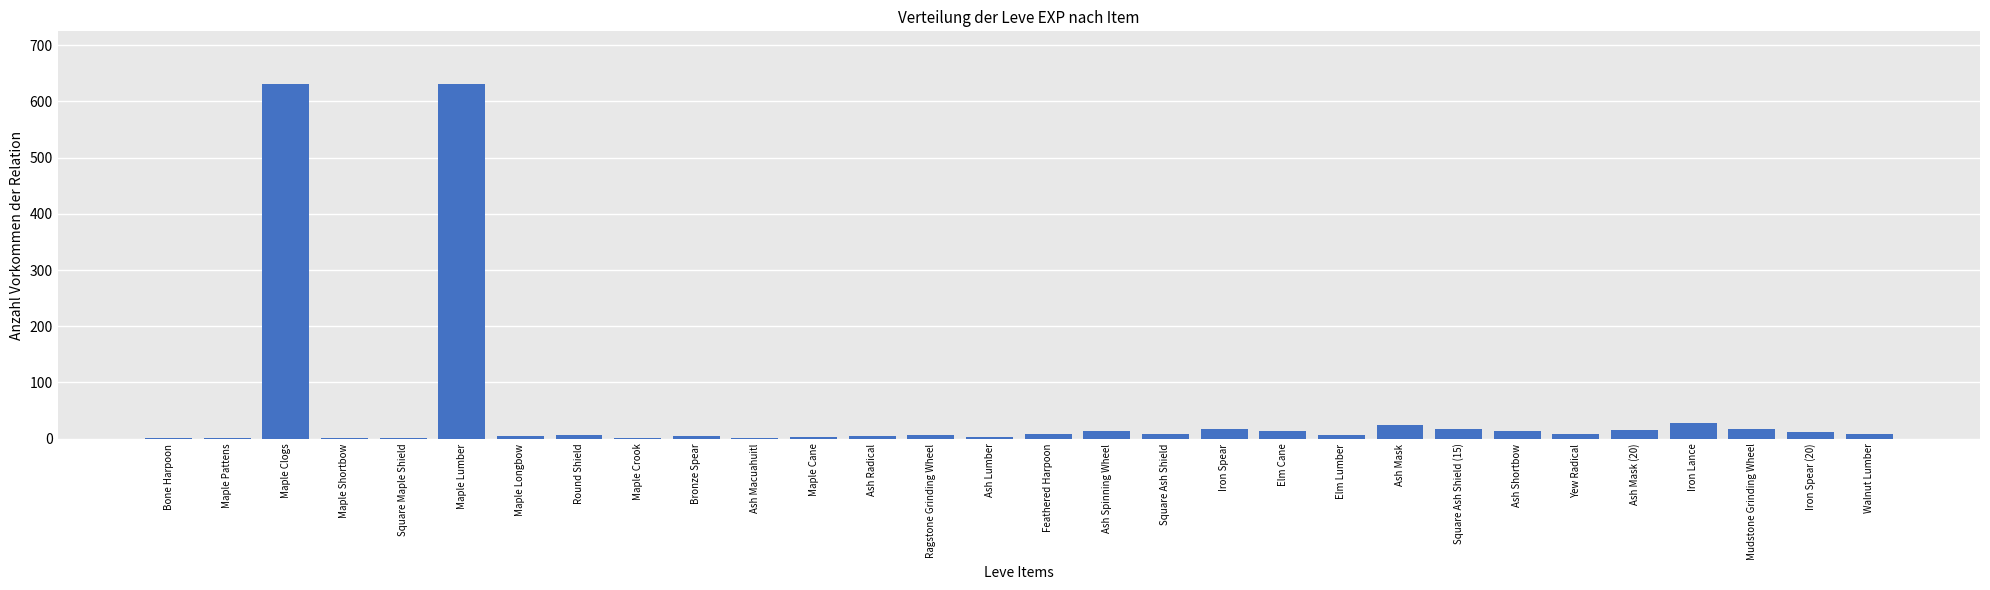

Are the bars horizontal?

No